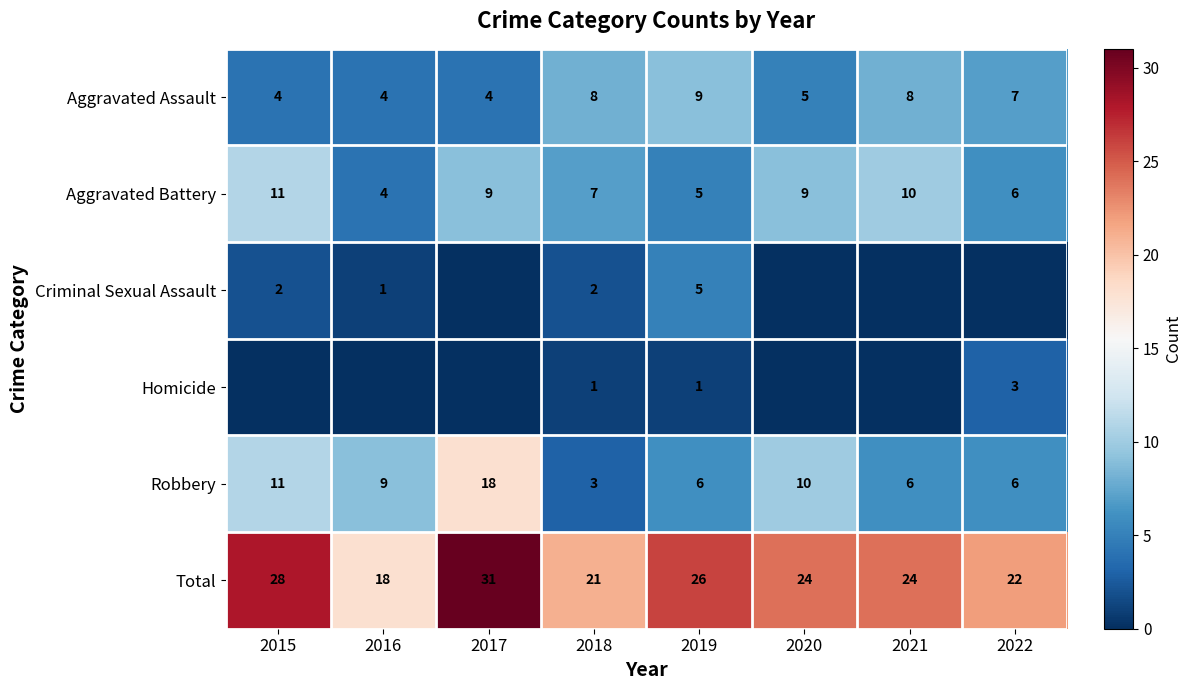

Between 2016 and 2019, which is larger?

2019